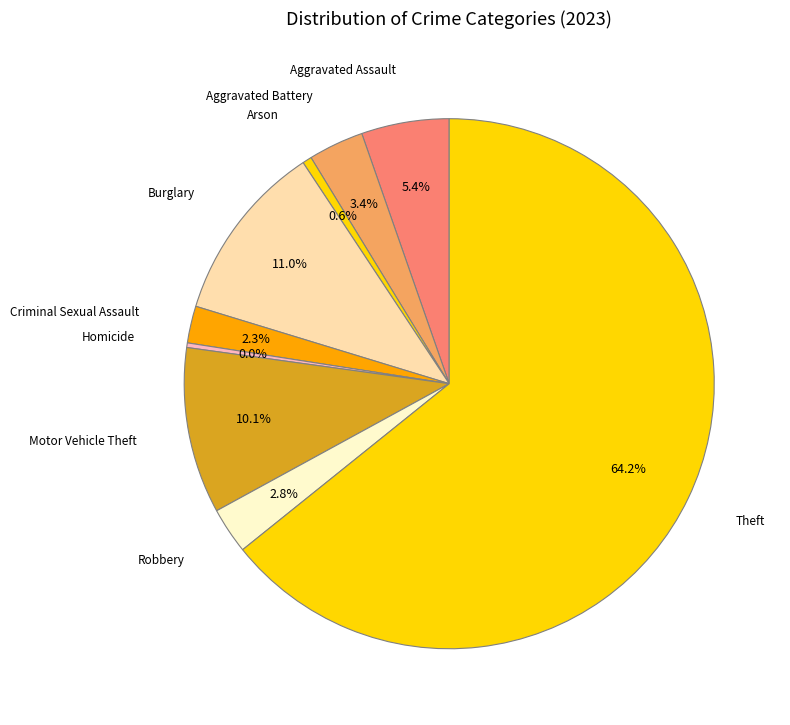

What is the smallest slice in the pie chart?

Homicide